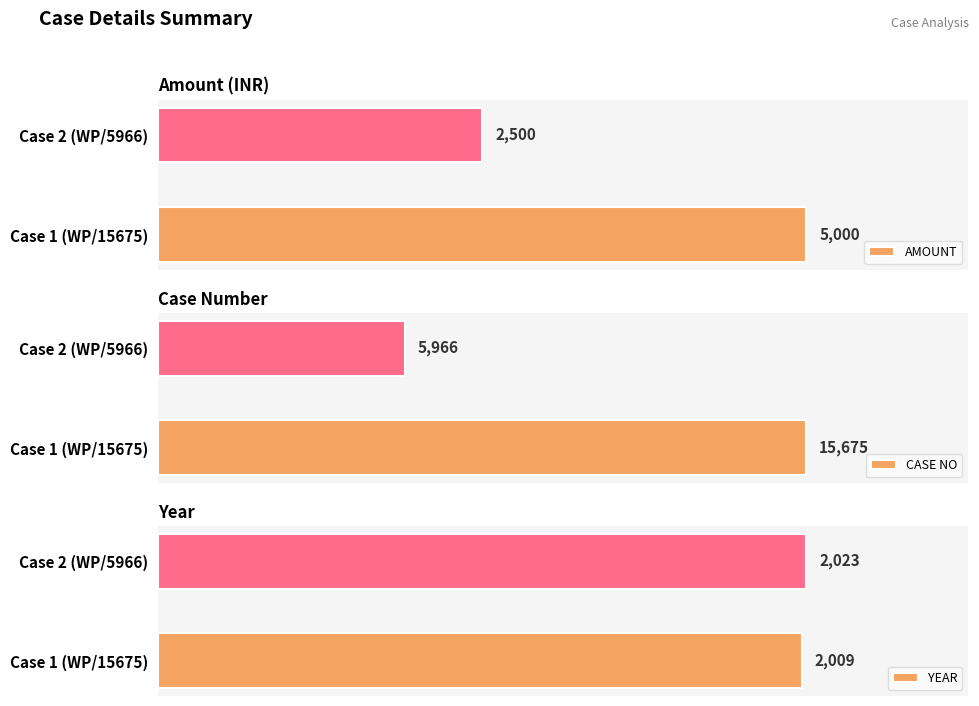

At which label is CASE NO closest to 10820?

Case 2 (WP/5966)